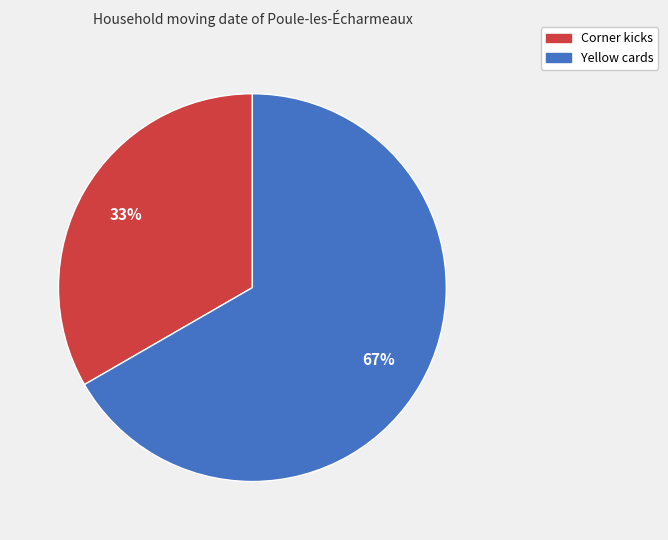

To the nearest percent, what is the combined percentage of Corner kicks and Yellow cards?

100%